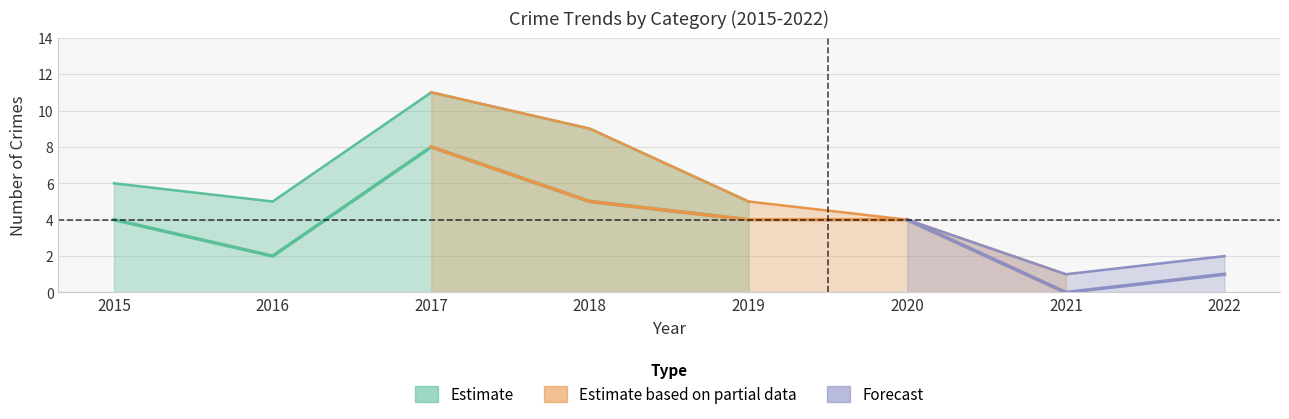

True or false: Aggravated Assault and Robbery cross at least once.

False